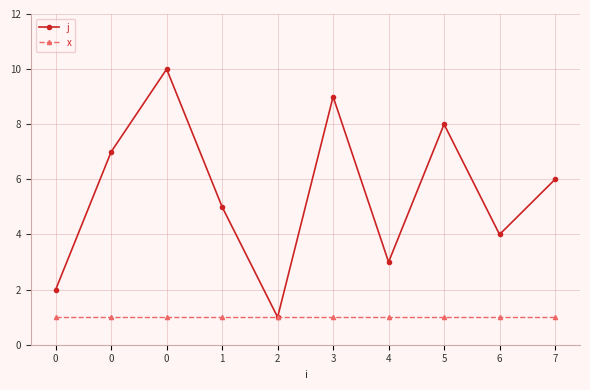

How many j values are between 3 and 8?

6